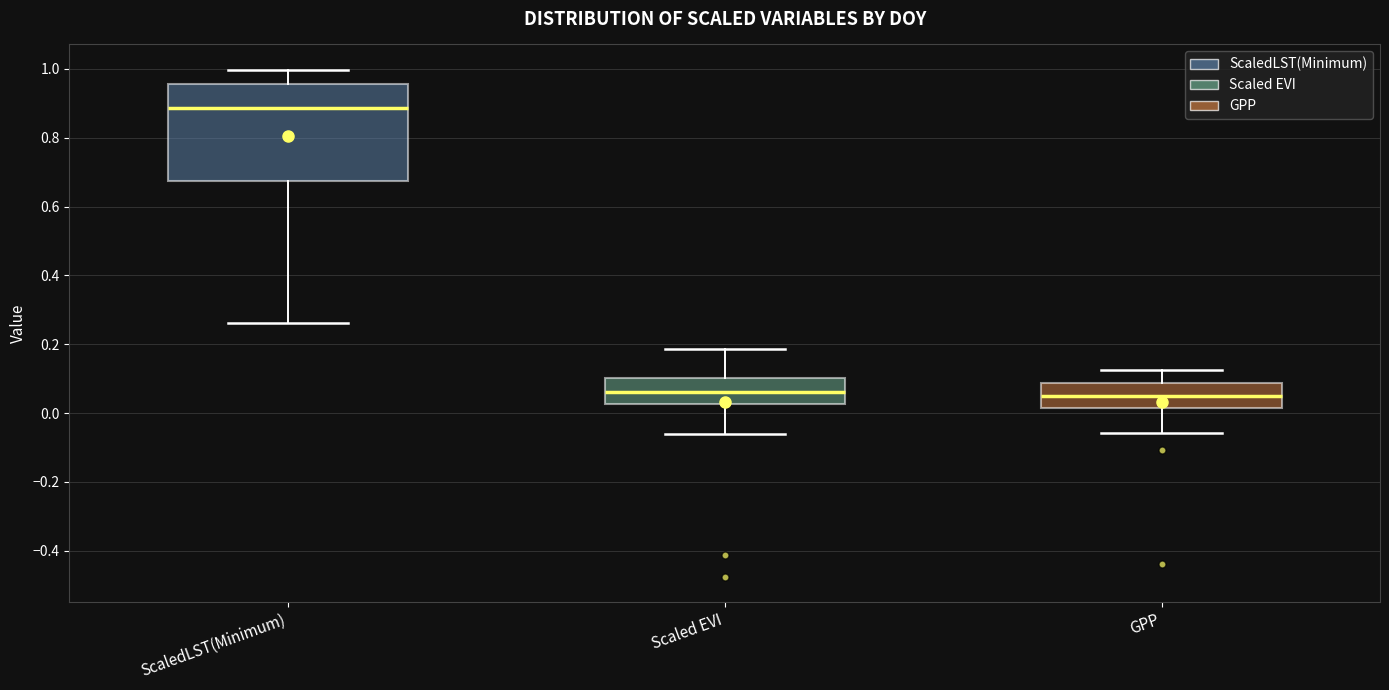

Where is the upper edge of the box for Scaled EVI on the y-axis? The values are not printed on the chart, so give them approximately, as read against the axis.

0.10